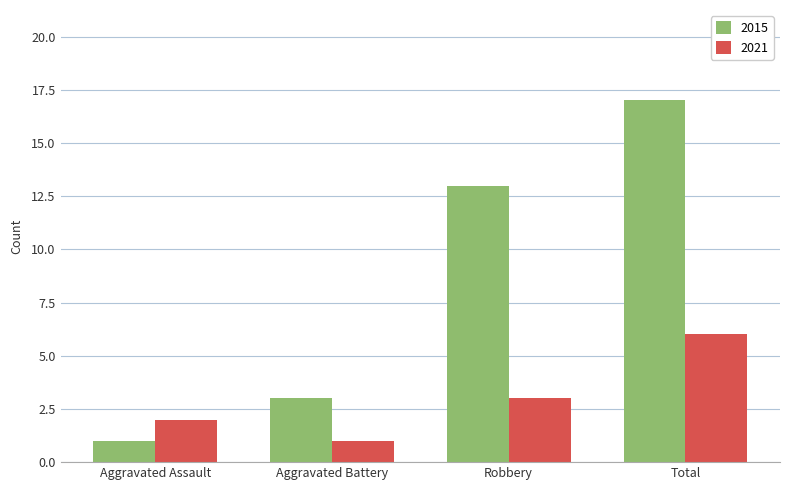

What position from the right is Robbery?

2